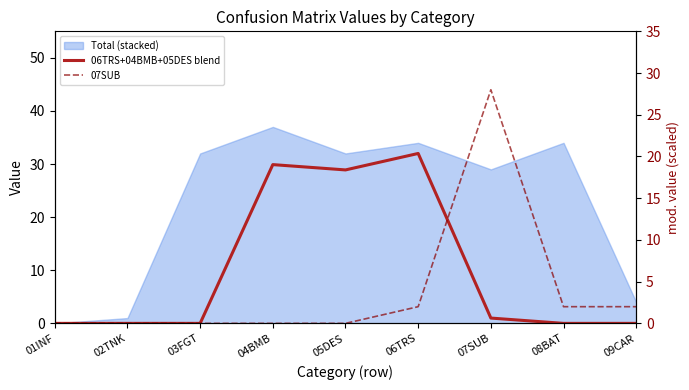

How many times do 07SUB and 06TRS+04BMB+05DES blend cross each other?

1